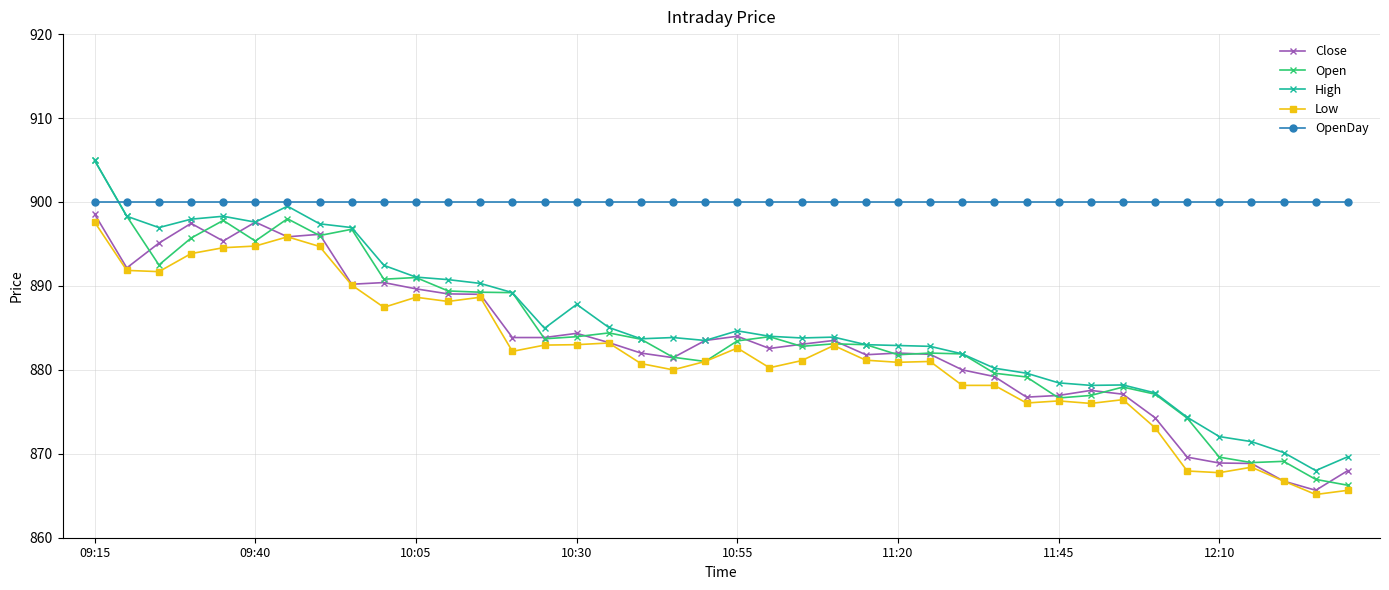

How many times do Open and OpenDay cross each other?

1